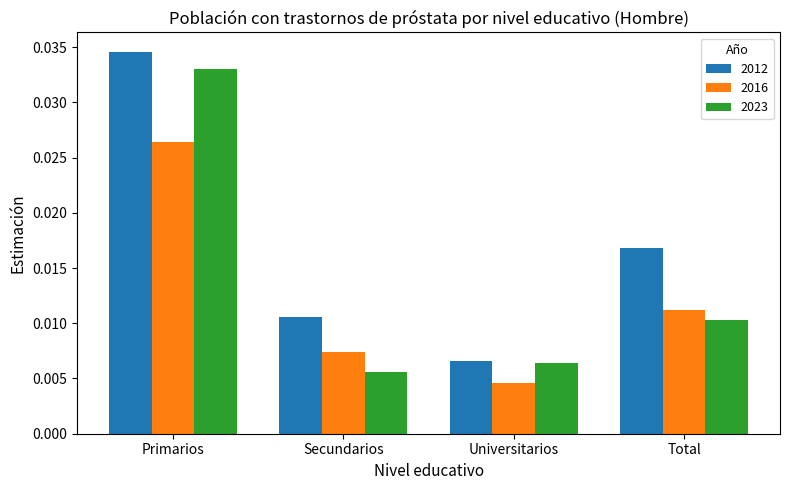

List the series in order of their overall mean, lowest first.

2016, 2023, 2012